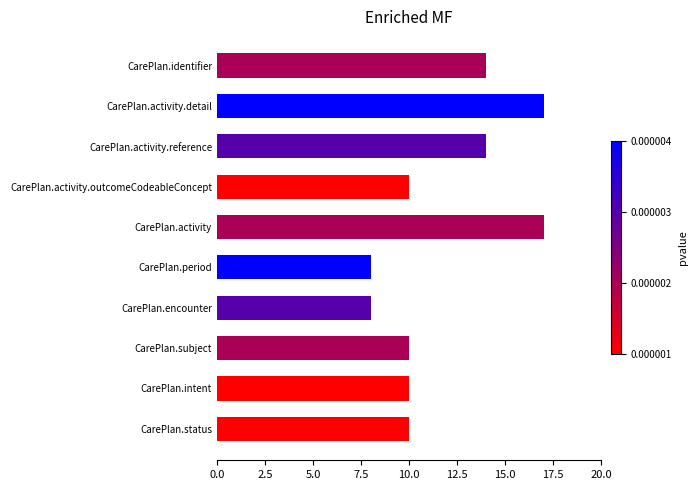

What is the difference between the maximum and second lowest values?

9